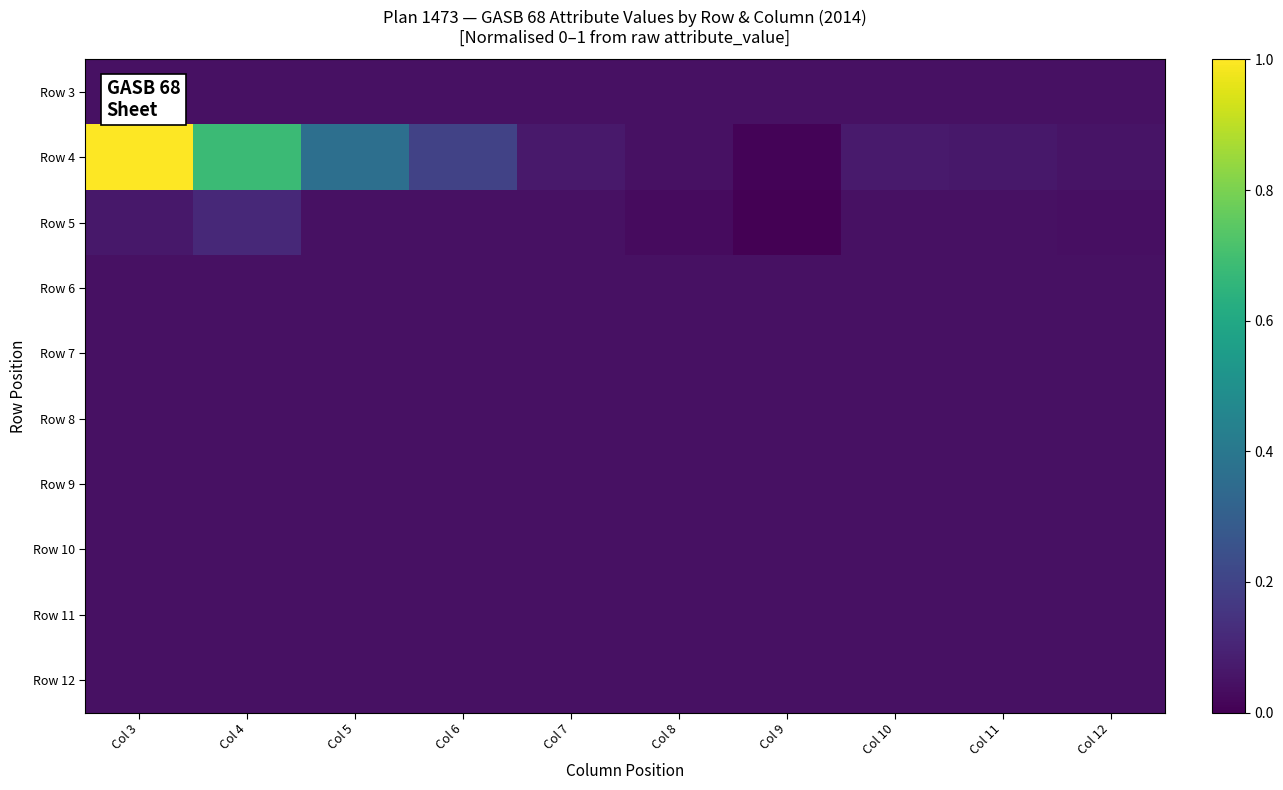

How many distinct data groups are displayed?

10